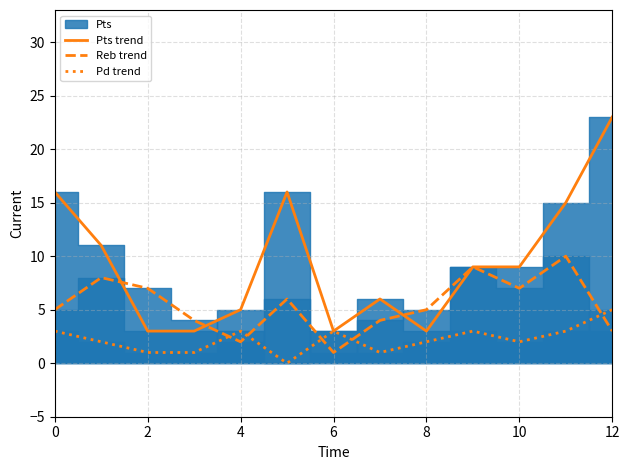

Which series has the largest total across all categories?

Pts trend